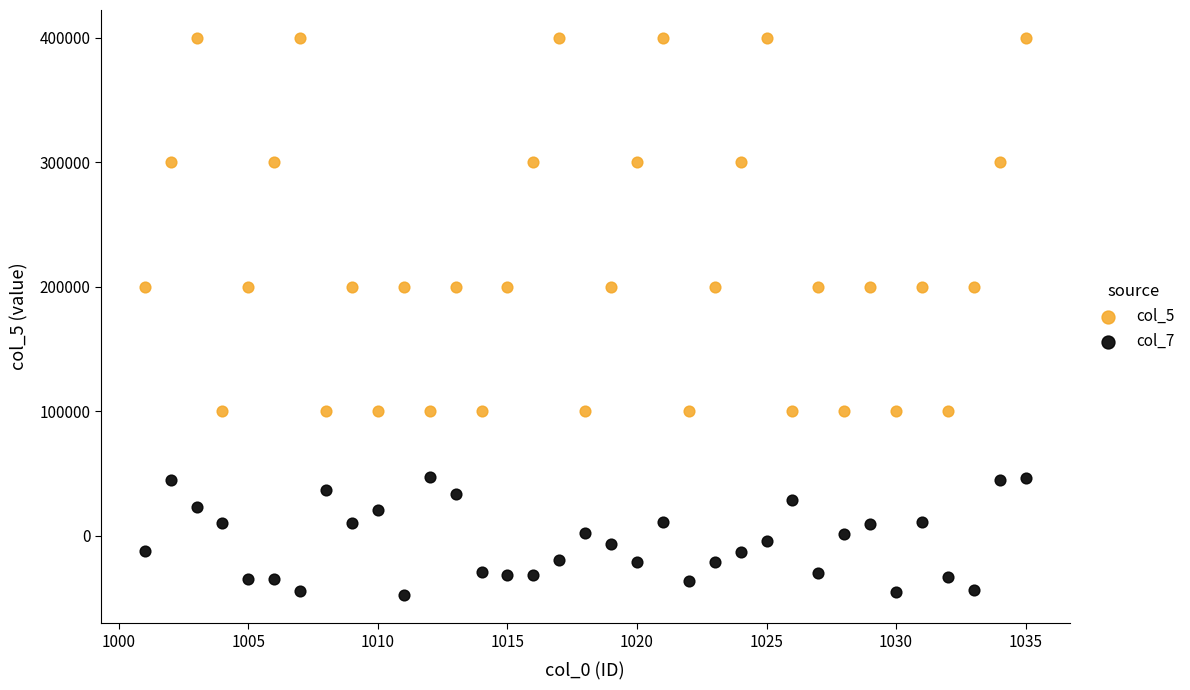

Which series reaches the maximum Y coordinate?

col_5